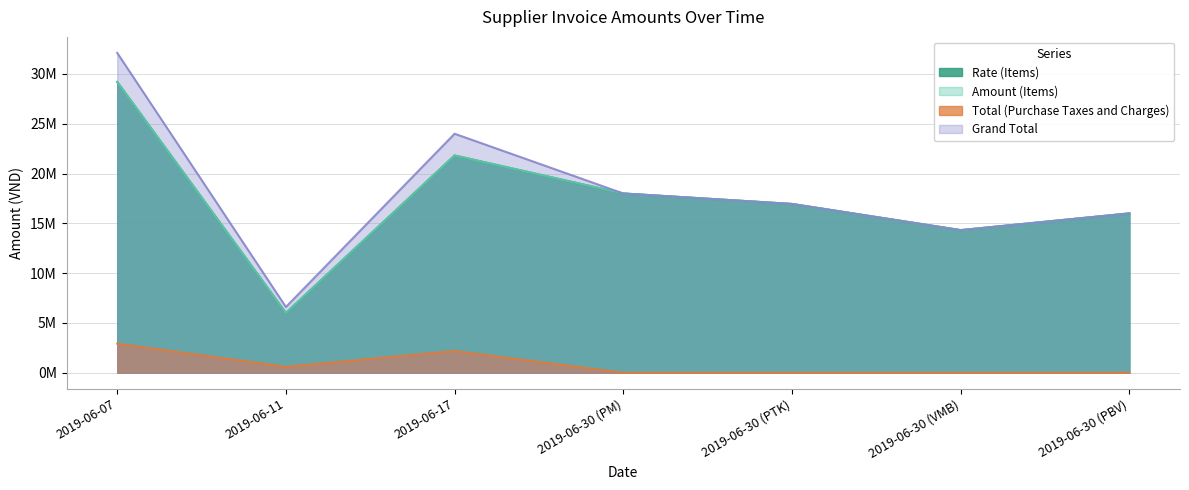

At which category is the sum across all series the highest?

2019-06-07